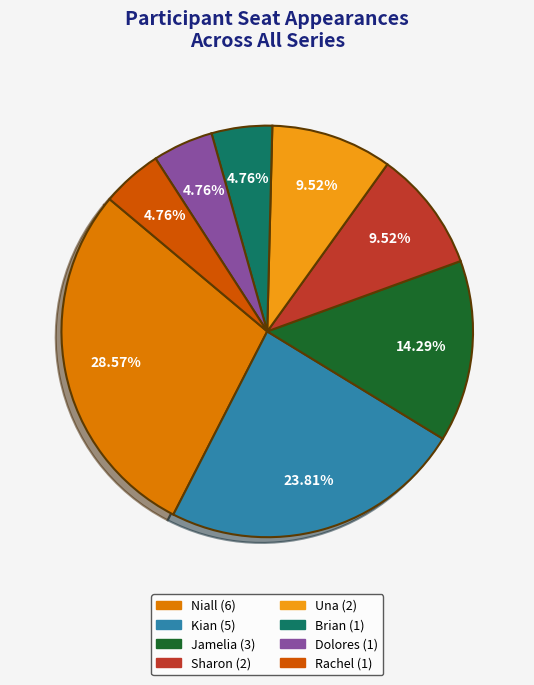

Is there any slice that represents more than half of the pie?

No